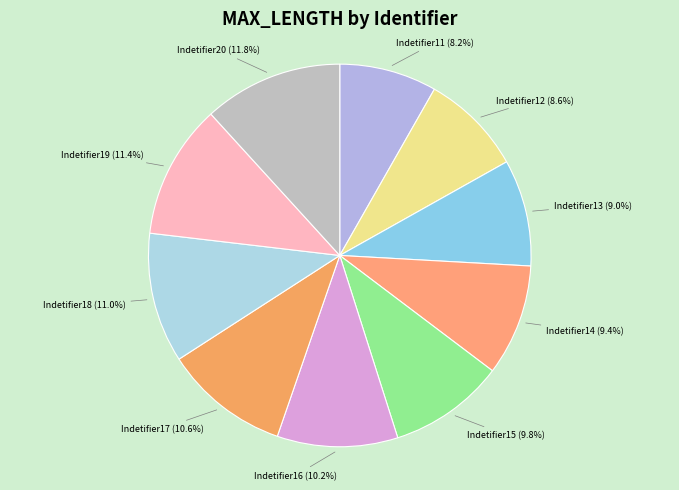

To the nearest percent, what is the difference between the largest and smallest slice percentages?

4%